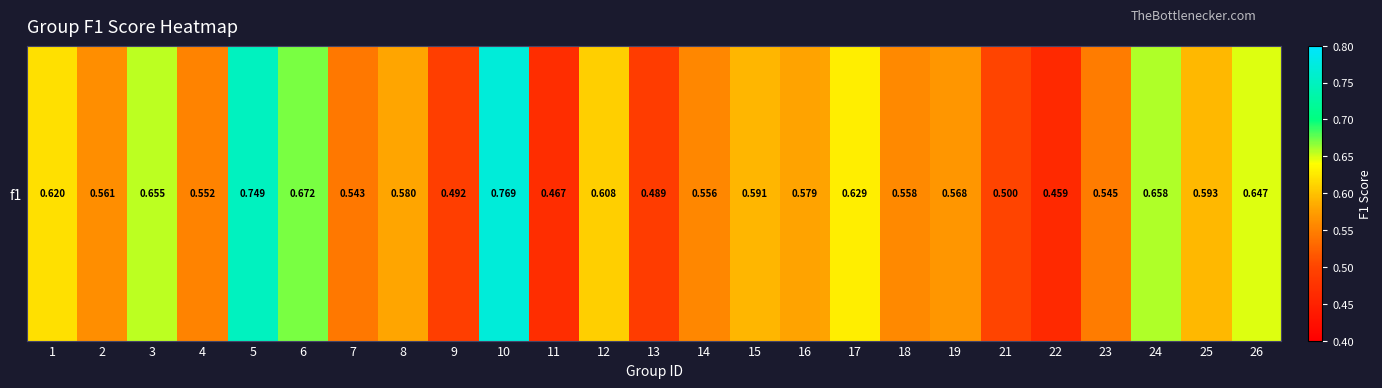

List the labels in order of value, smallest first.

22, 11, 13, 9, 21, 7, 23, 4, 14, 18, 2, 19, 16, 8, 15, 25, 12, 1, 17, 26, 3, 24, 6, 5, 10